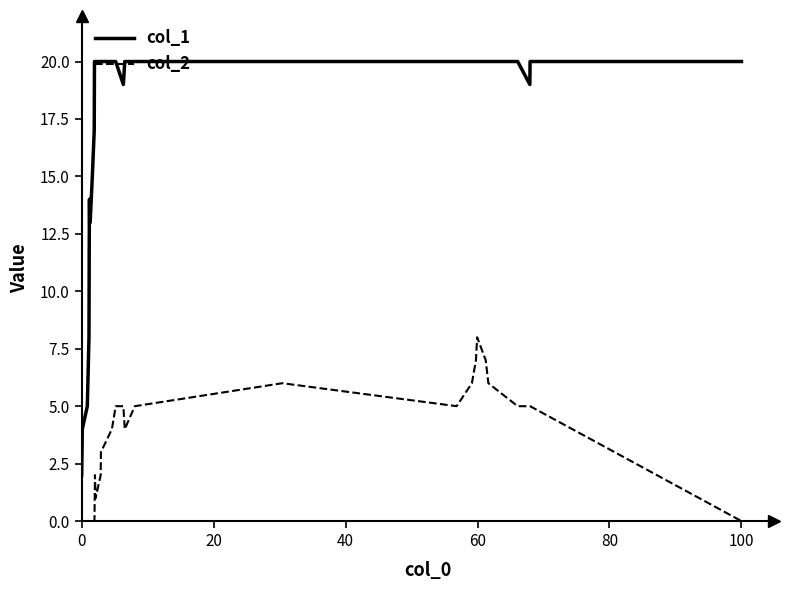

Which series has the widest spread of values?

col_1